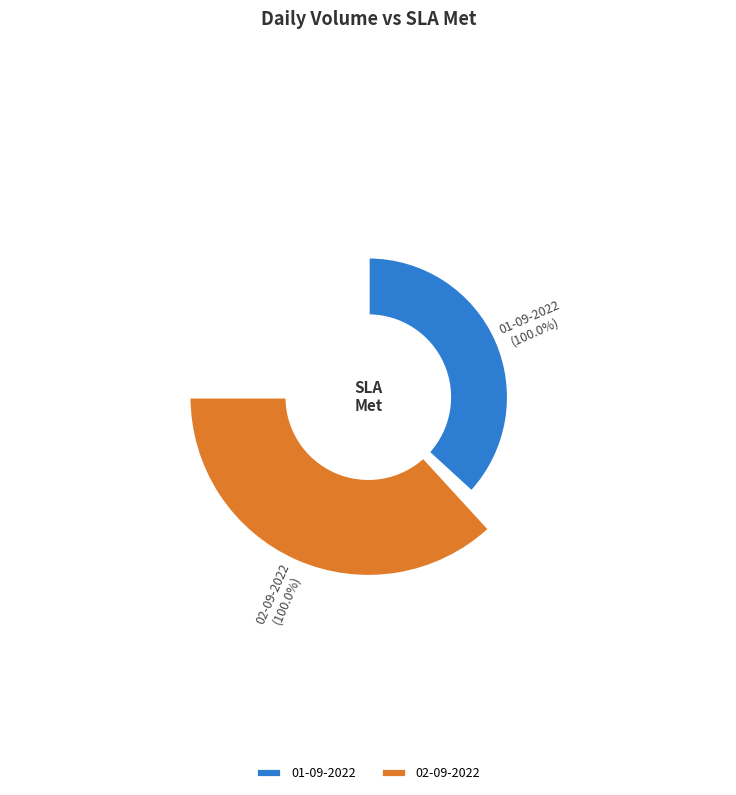

Is the sum of 01-09-2022 and 02-09-2022 greater than half?

Yes